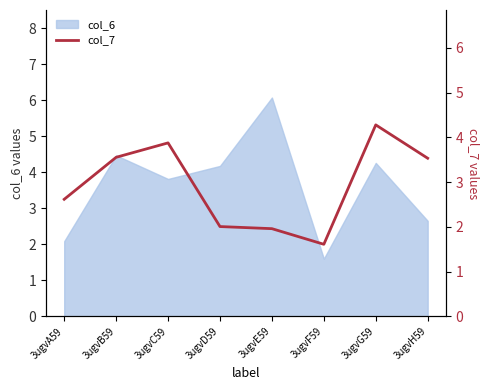

Rank the categories by value from highest to lowest.

3ugvG59, 3ugvC59, 3ugvB59, 3ugvH59, 3ugvA59, 3ugvD59, 3ugvE59, 3ugvF59